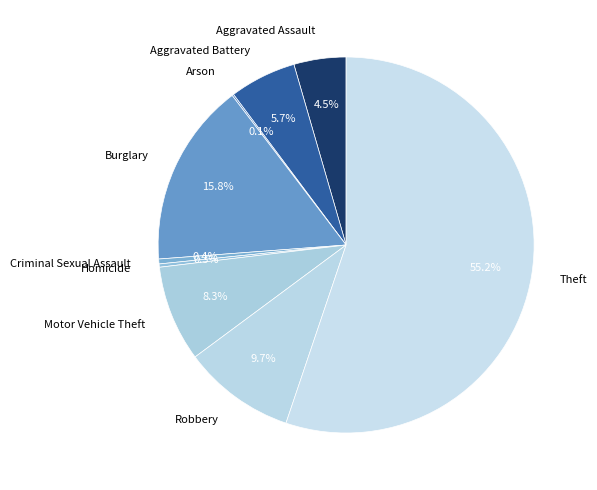

Which slice is the largest?

Theft